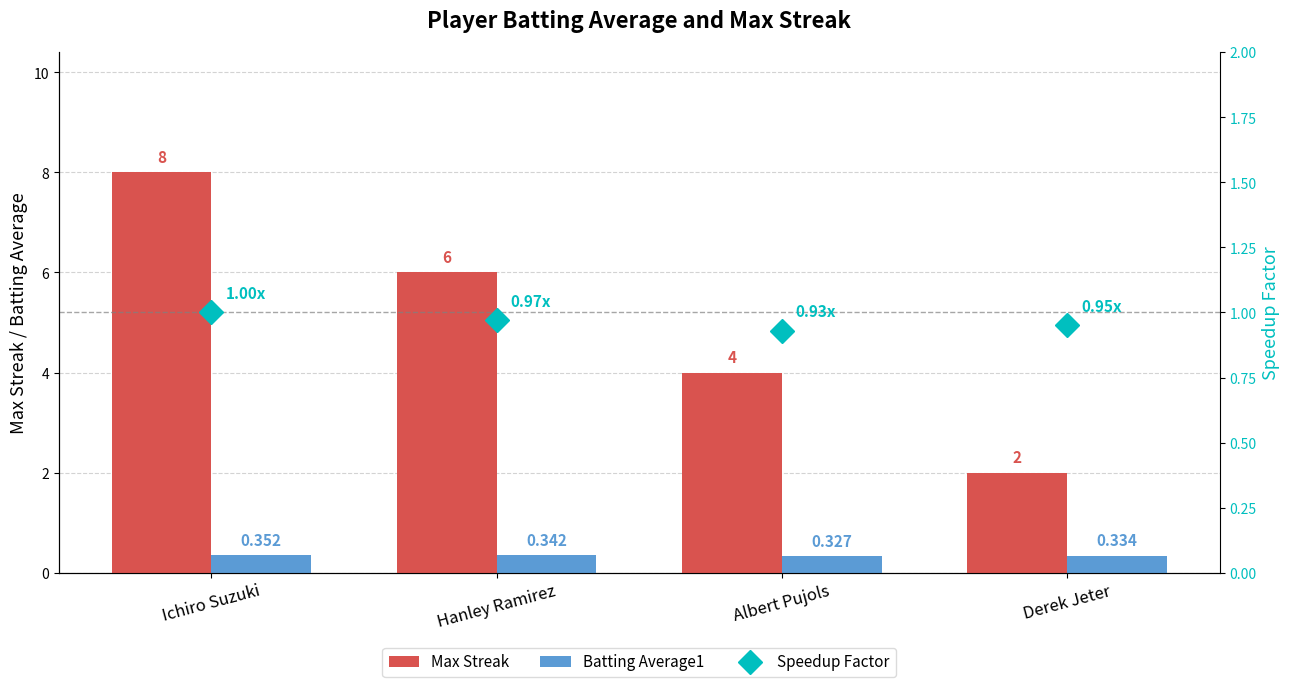

What are all the series names shown in the legend?

Max Streak, Batting Average1, Speedup Factor